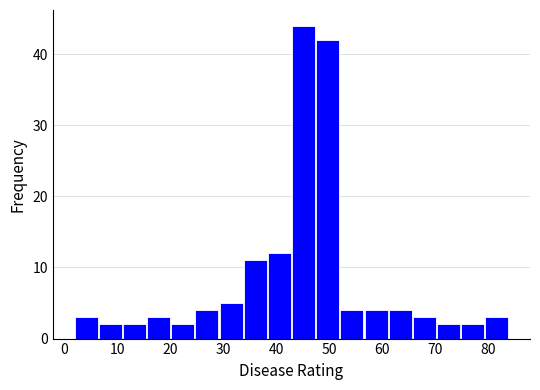

Reading left to right, list every bar in this chart as the range it spans on the x-axis followed by its height. Neither the bar edges nor the heights are printed on the chart, so give them approximately, as read against the axes.

2 to 7: 3
7 to 11: 2
11 to 16: 2
16 to 20: 3
20 to 25: 2
25 to 29: 4
29 to 34: 5
34 to 38: 11
38 to 43: 12
43 to 48: 44
48 to 52: 42
52 to 57: 4
57 to 61: 4
61 to 66: 4
66 to 70: 3
70 to 75: 2
75 to 79: 2
79 to 84: 3